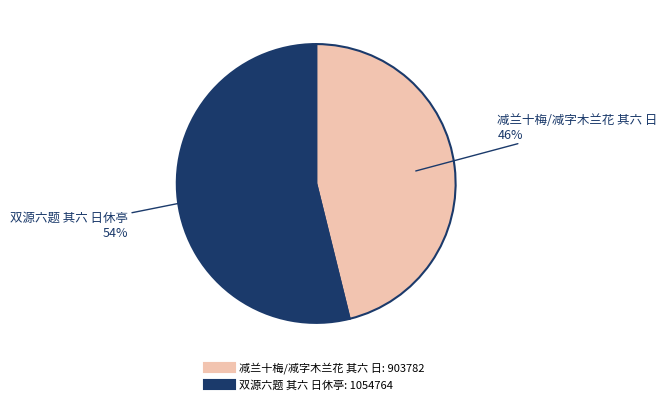

Rank the categories by value from lowest to highest.

减兰十梅/减字木兰花 其六 日, 双源六题 其六 日休亭